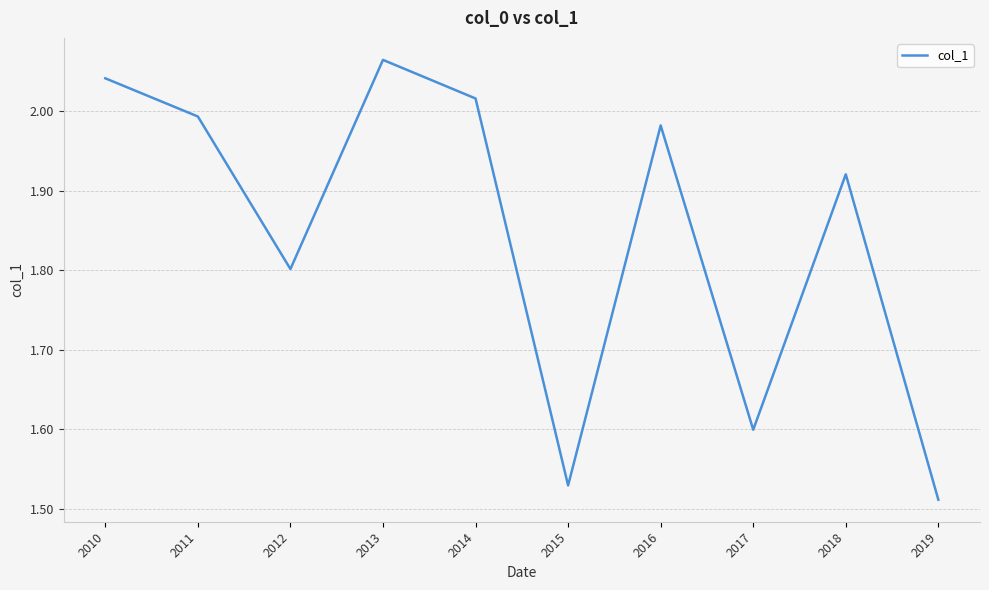

What is the difference between the values at 2019 and 2012?

0.3